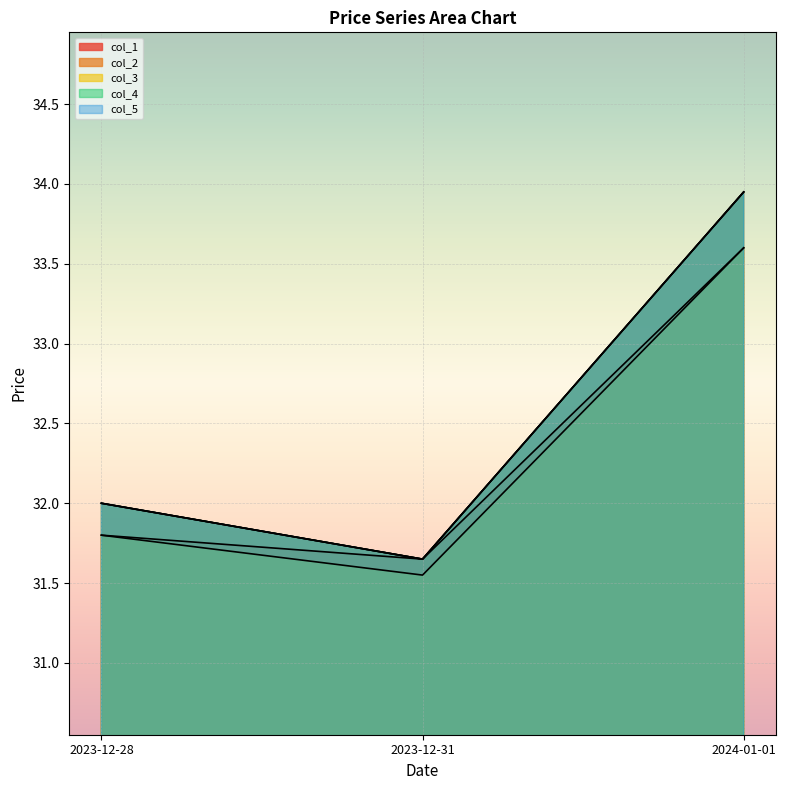

How many data points in col_2 are less than 32?

1